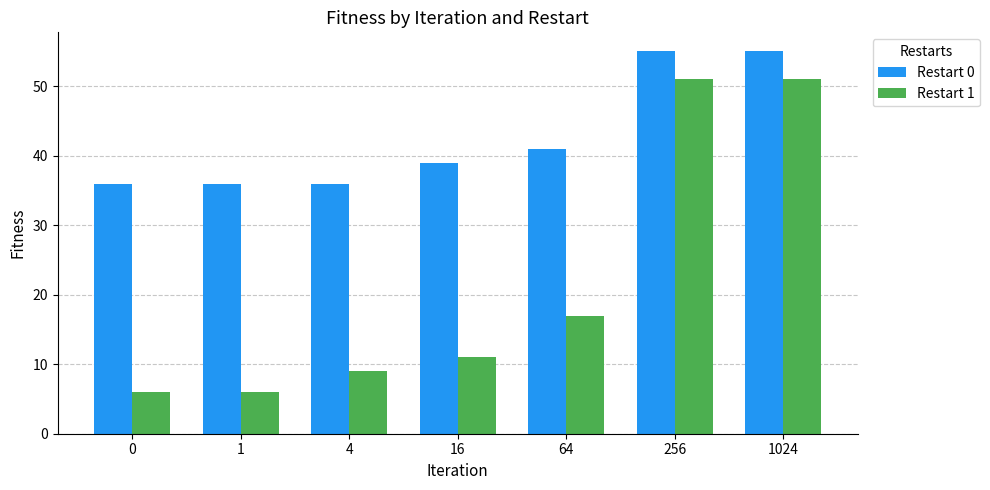

What is the total value across all series at 1?

42